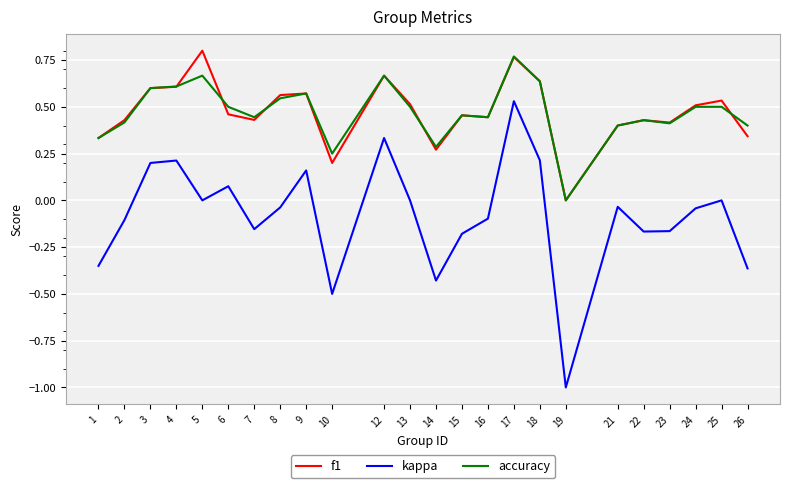

At 5, list the series in order from smallest to largest.

kappa, accuracy, f1